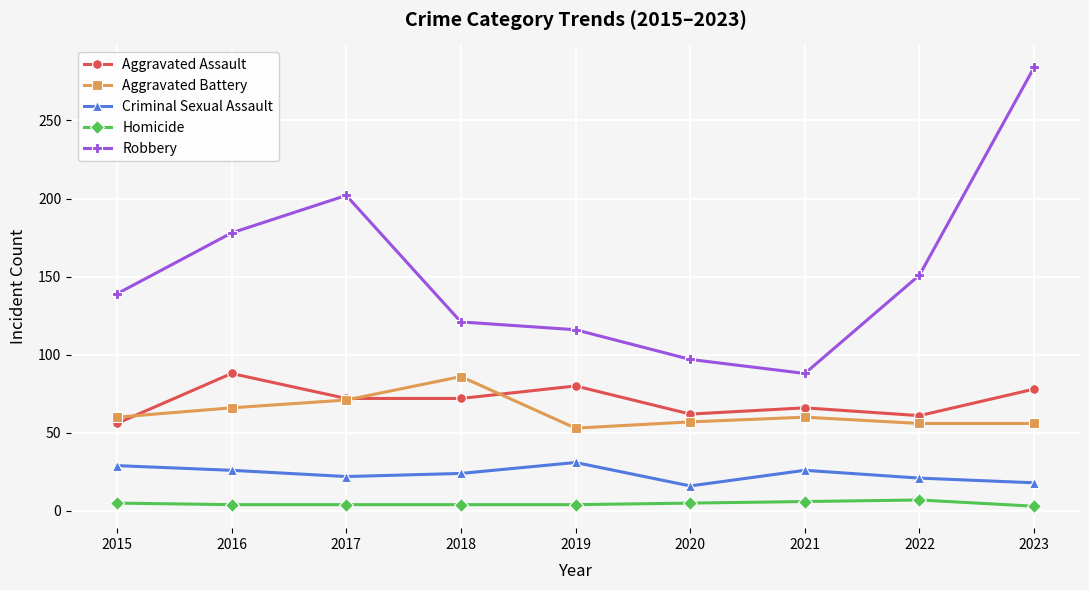

Does the chart have visible grid lines?

Yes